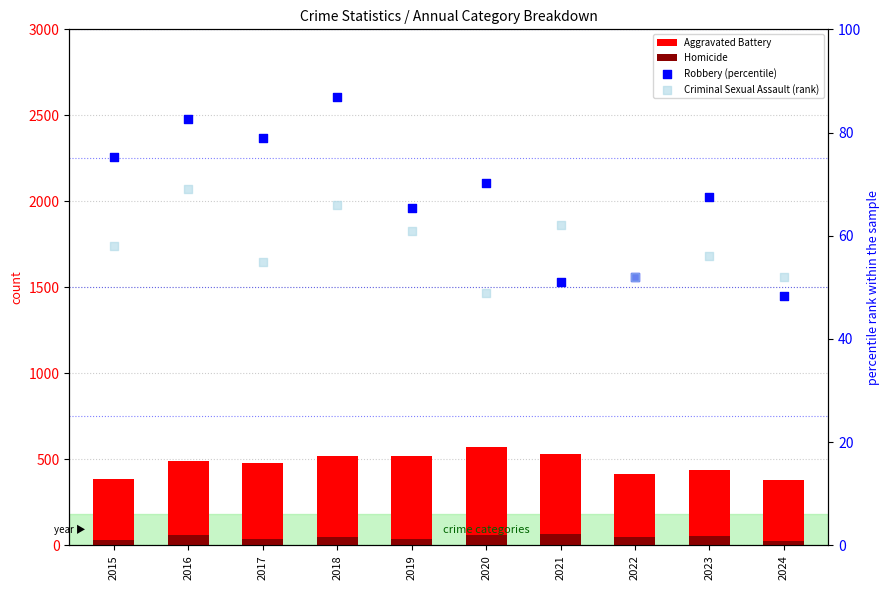

What are all the series names shown in the legend?

Aggravated Battery, Homicide, Robbery (percentile), Criminal Sexual Assault (rank)